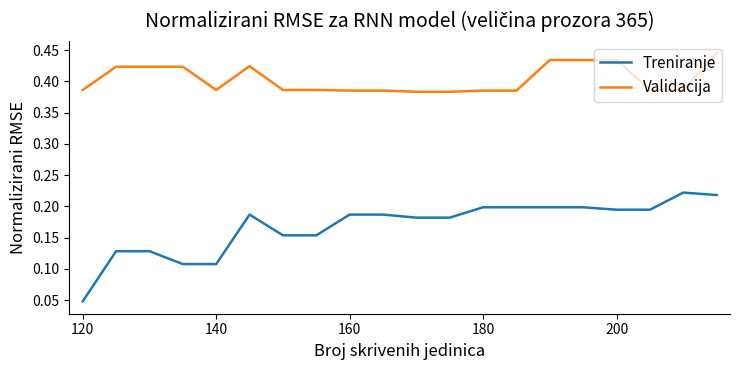

Which series has the largest total across all categories?

Validacija